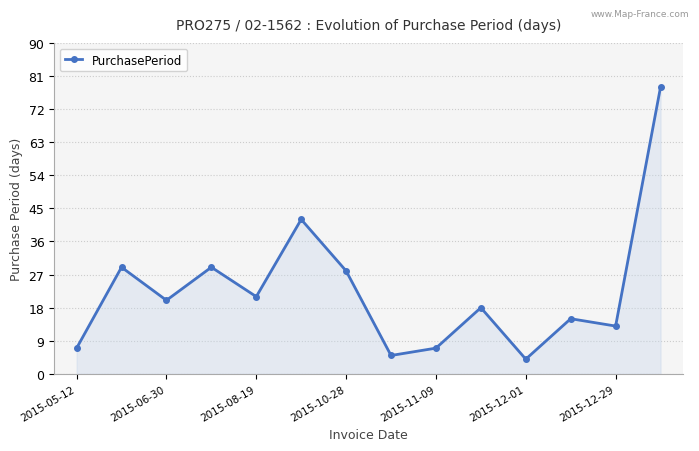

What is the value of the 11th point from the left?

4